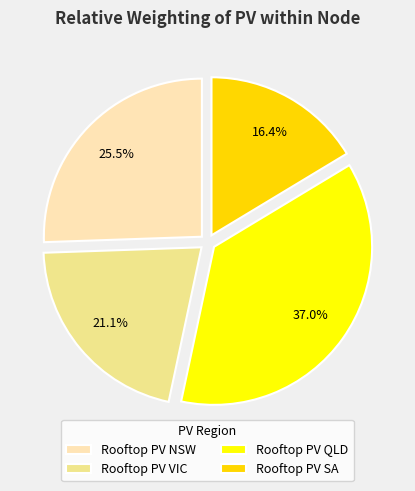

Rank the categories by value from highest to lowest.

Rooftop PV QLD, Rooftop PV NSW, Rooftop PV VIC, Rooftop PV SA